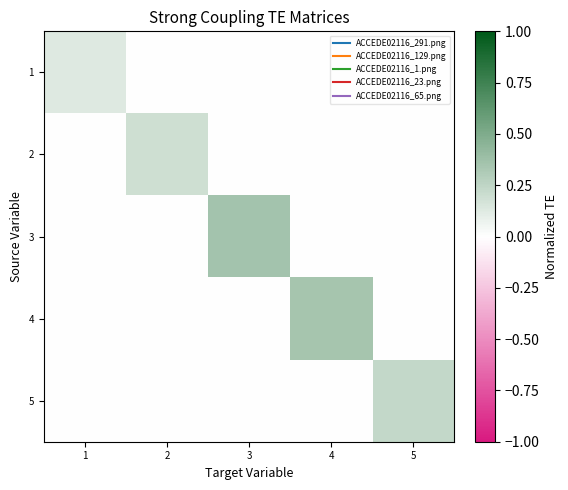

Reading left to right, extract all data points from this chart.

1: 1=0.1	2=0.0	3=0.0	4=0.0	5=0.0
2: 1=0.0	2=0.2	3=0.0	4=0.0	5=0.0
3: 1=0.0	2=0.0	3=0.4	4=0.0	5=0.0
4: 1=0.0	2=0.0	3=0.0	4=0.3	5=0.0
5: 1=0.0	2=0.0	3=0.0	4=0.0	5=0.2